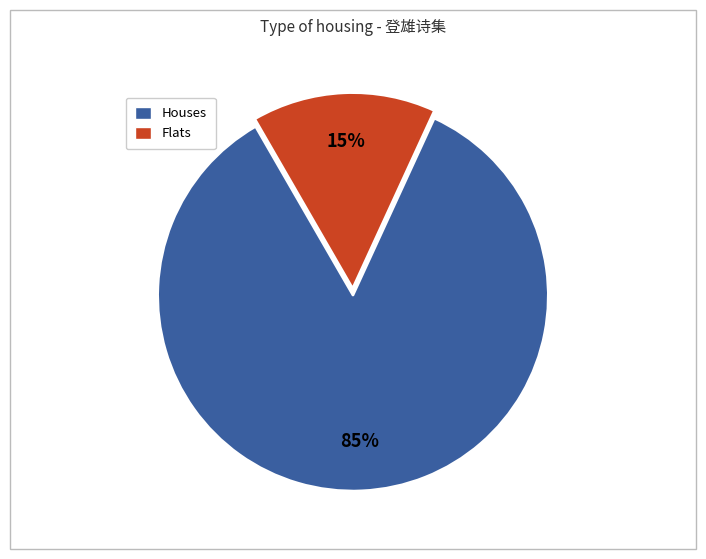

Is there a majority slice in this chart?

Yes